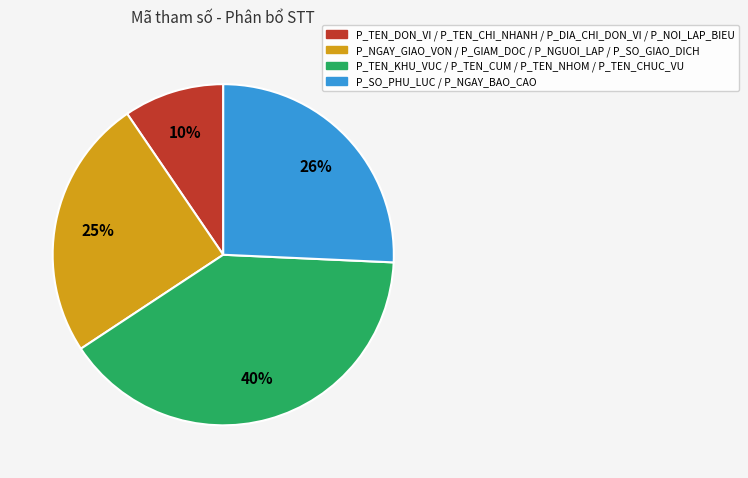

To the nearest percent, what is the average slice percentage?

25%